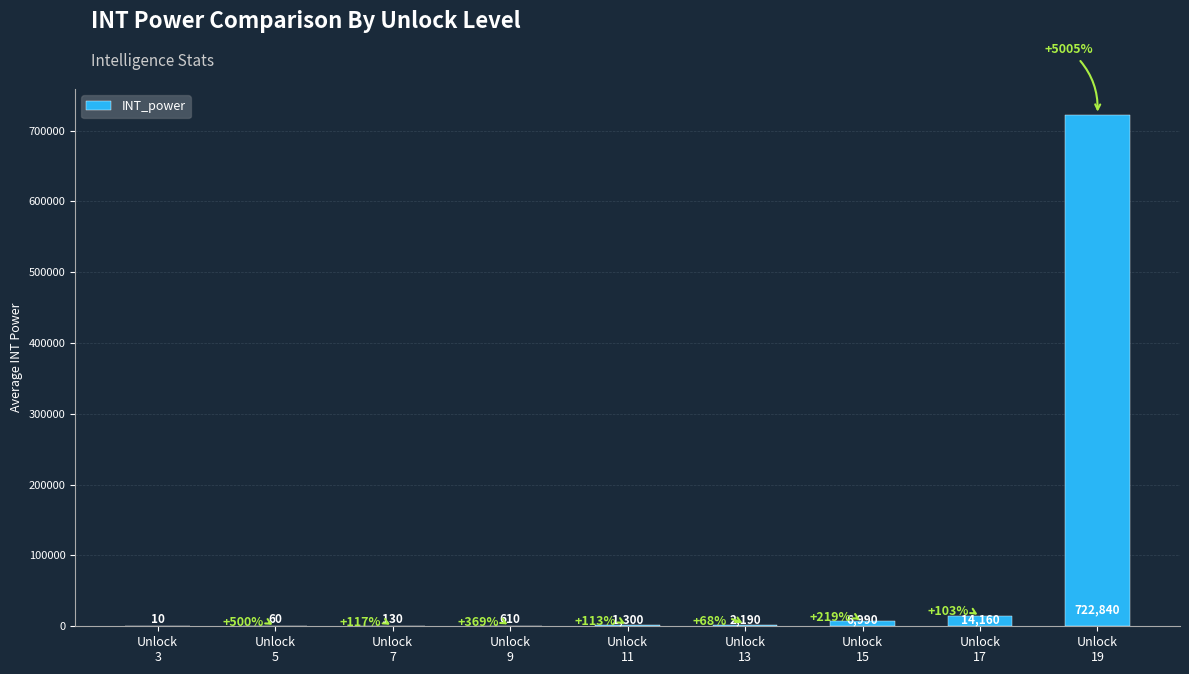

What is the maximum value shown in the chart?

722840